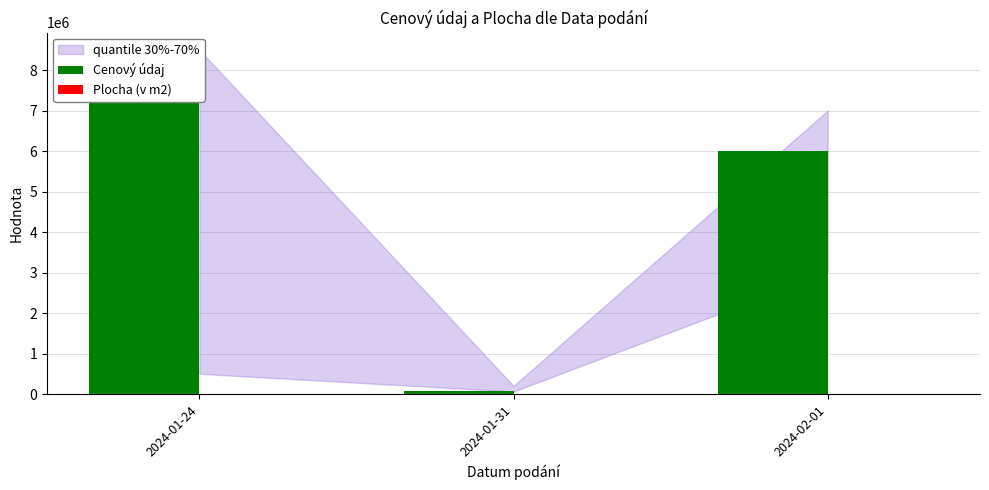

Which series changed the most between 2024-01-24 and 2024-02-01?

Cenový údaj